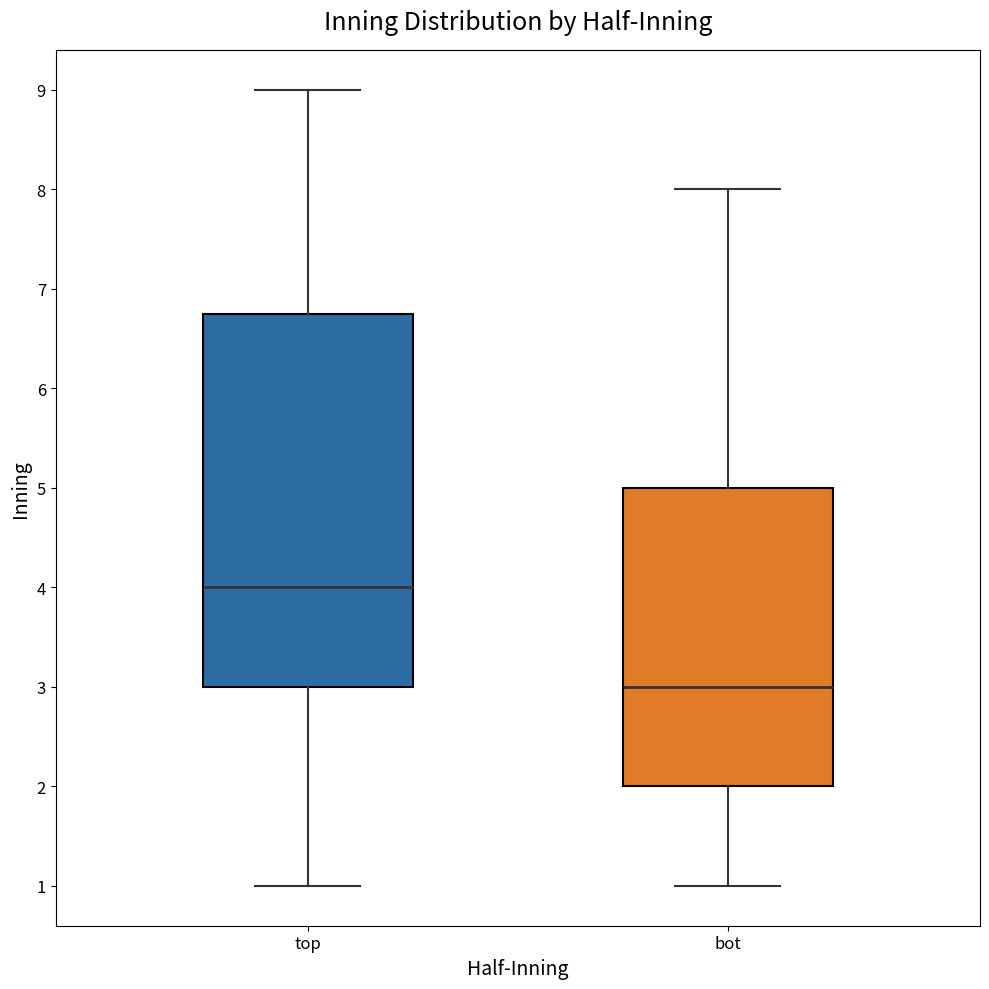

Reading left to right, transcribe this box plot: for each box, give where its median line is, the range the box spans, and where its two whiskers end, as read against the y-axis. The values are not printed on the chart, so give them approximately, as read against the axis.

top: median 4.0, box 3.0 to 6.8, whiskers 1.0 to 9.0
bot: median 3.0, box 2.0 to 5.0, whiskers 1.0 to 8.0